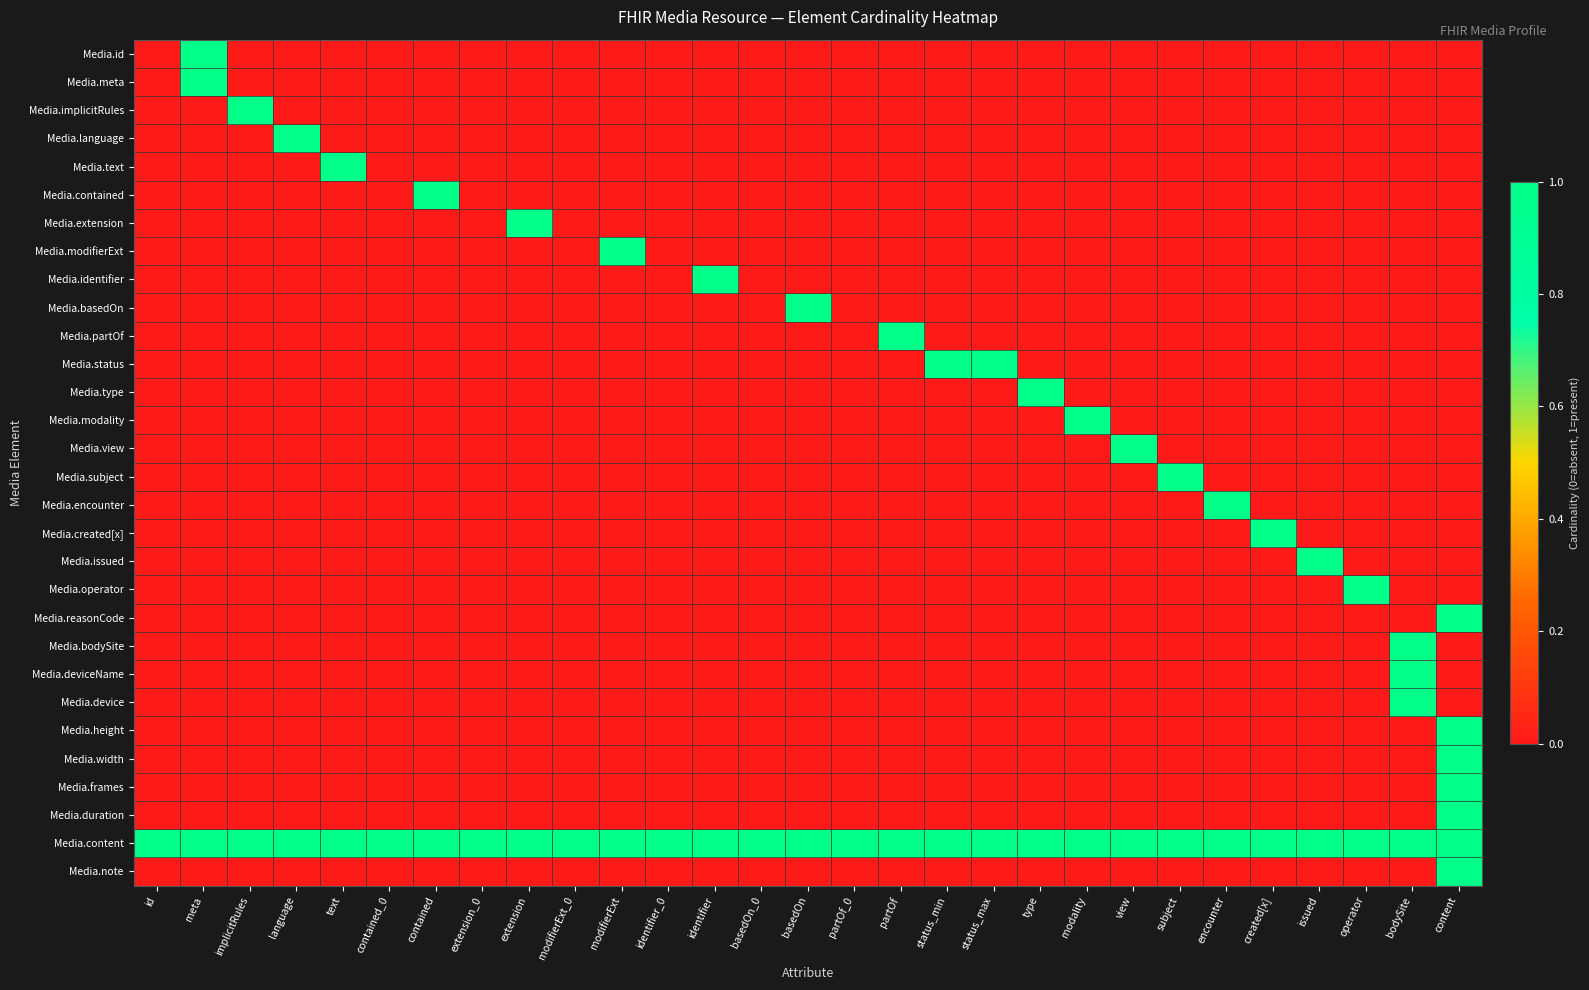

What is the spread (max minus min) of values at extension?

1